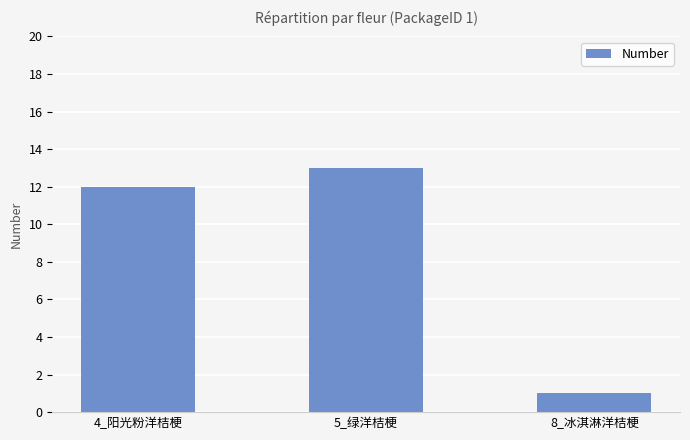

The chart shows a value of 12 at 4_阳光粉洋桔梗. True or false?

True